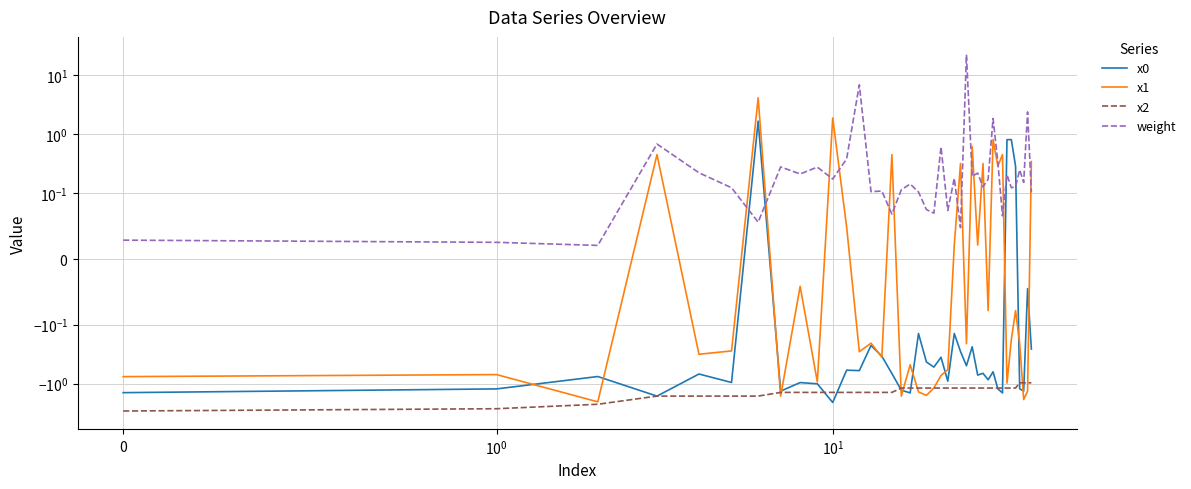

True or false: x2 has a value of -1.4 at 15.

True